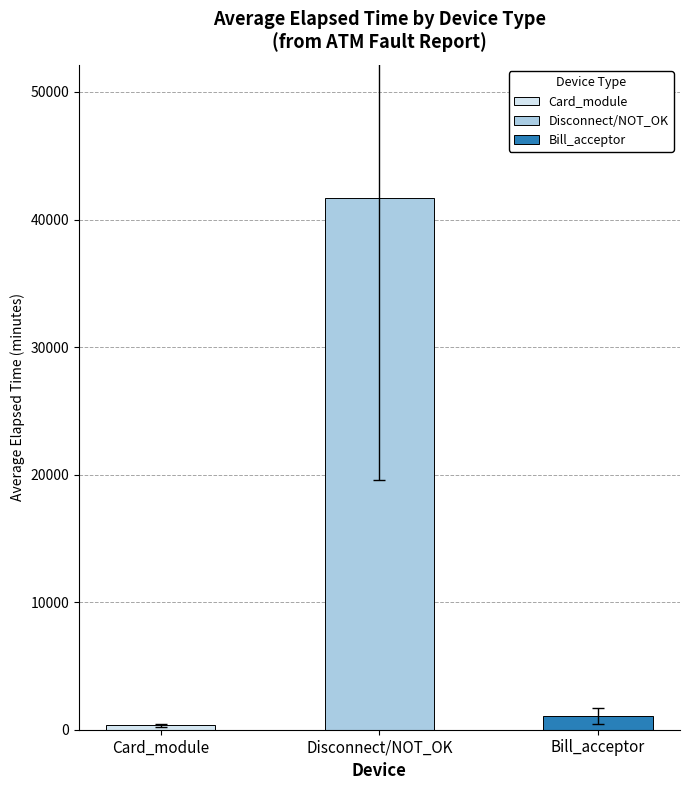

Rank the categories by value from lowest to highest.

Card_module, Bill_acceptor, Disconnect/NOT_OK